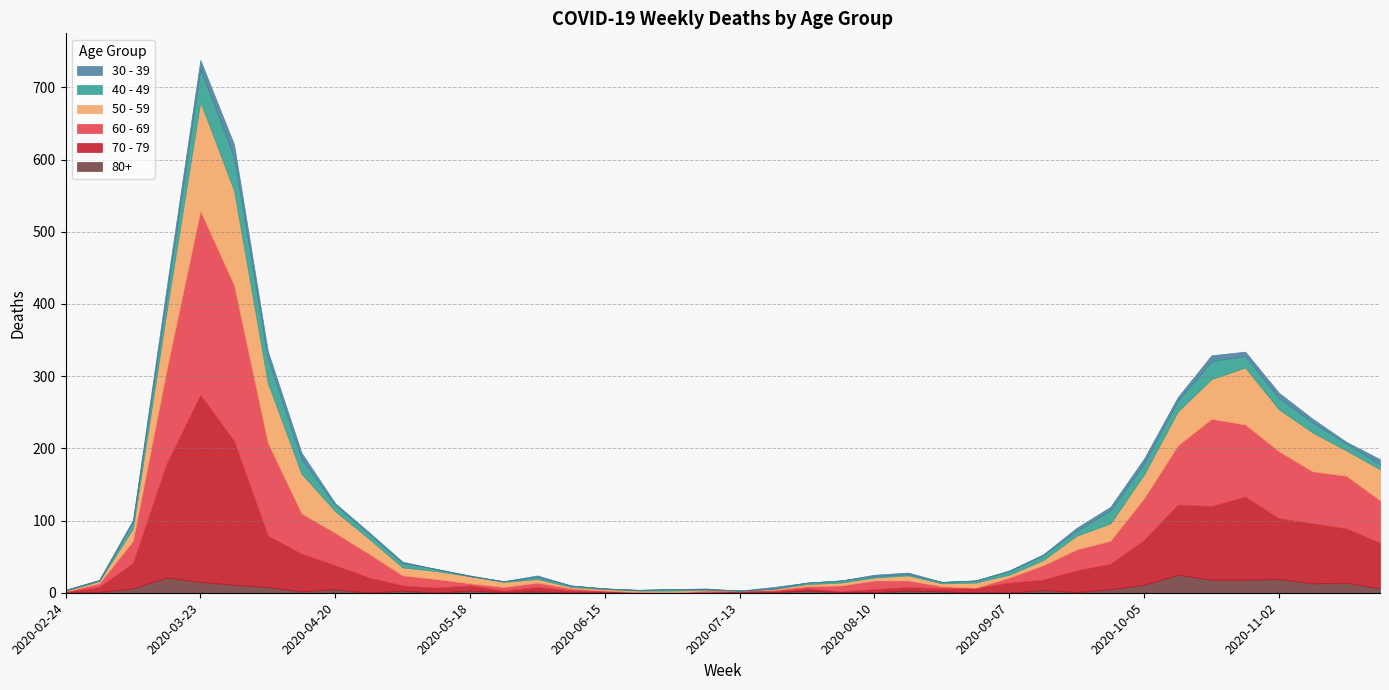

List the series in order of their peak value, highest first.

70 - 79, 60 - 69, 50 - 59, 40 - 49, 80+, 30 - 39